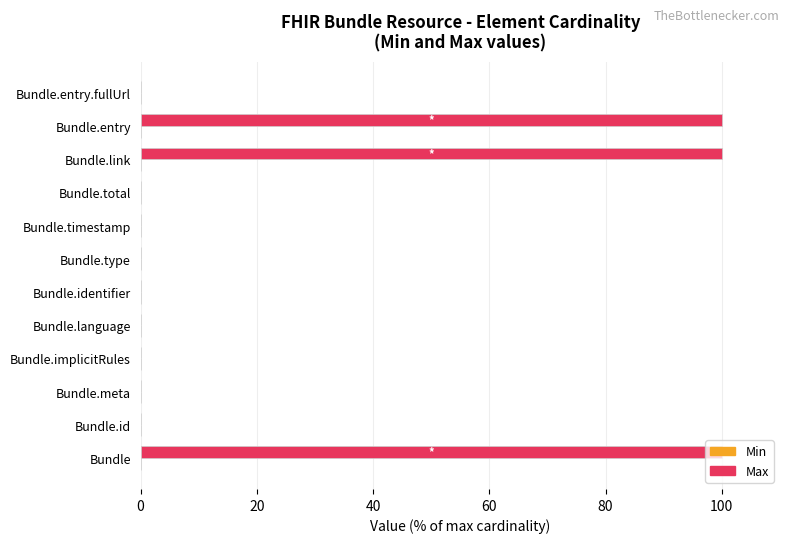

What is the sum of all Max values?

300.9